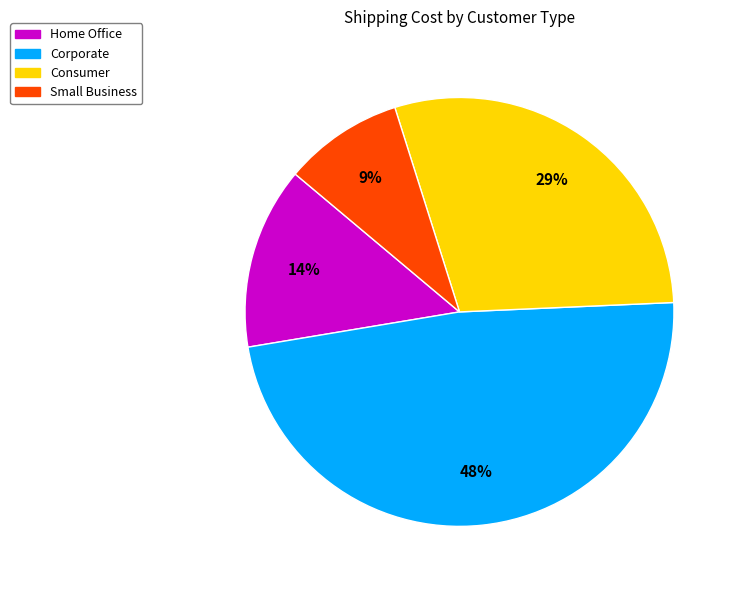

How many slices are in this pie chart?

4